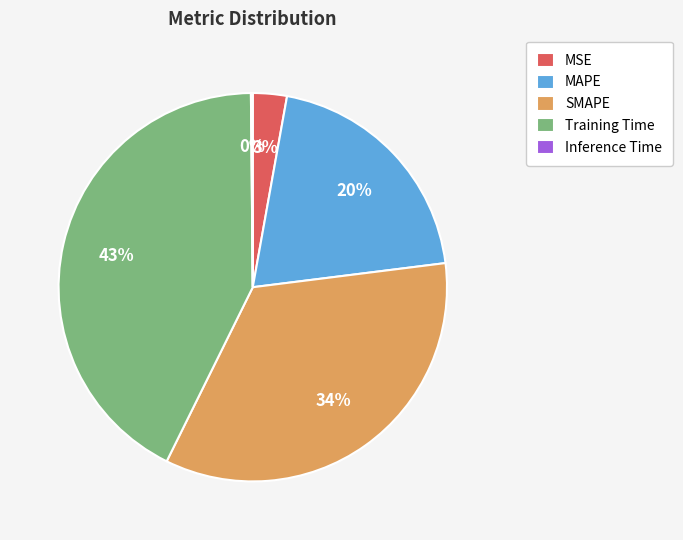

What is the ratio of the value at SMAPE to the value at Training Time?

0.8